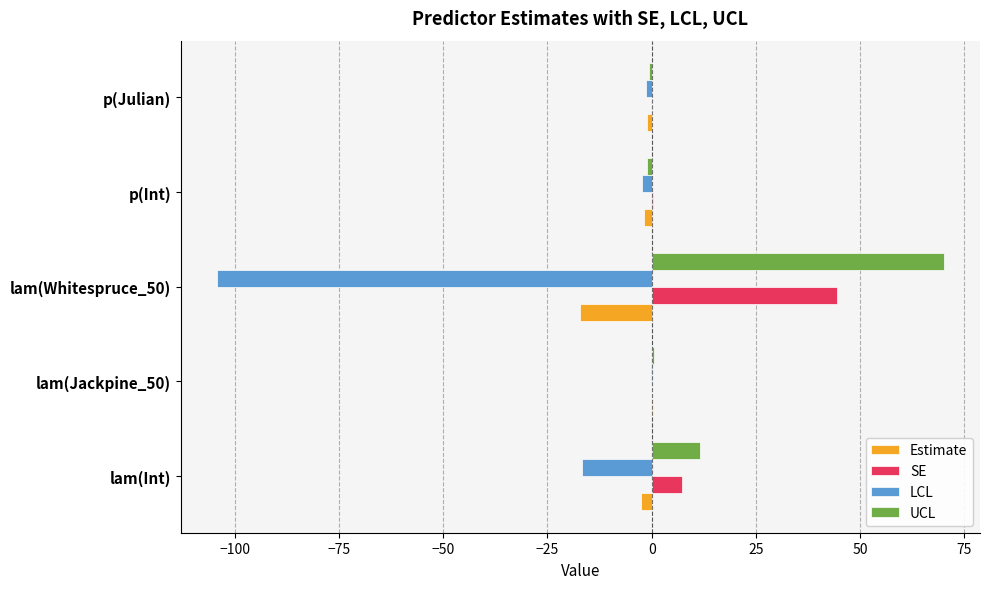

At which label is LCL closest to -52?

lam(Int)